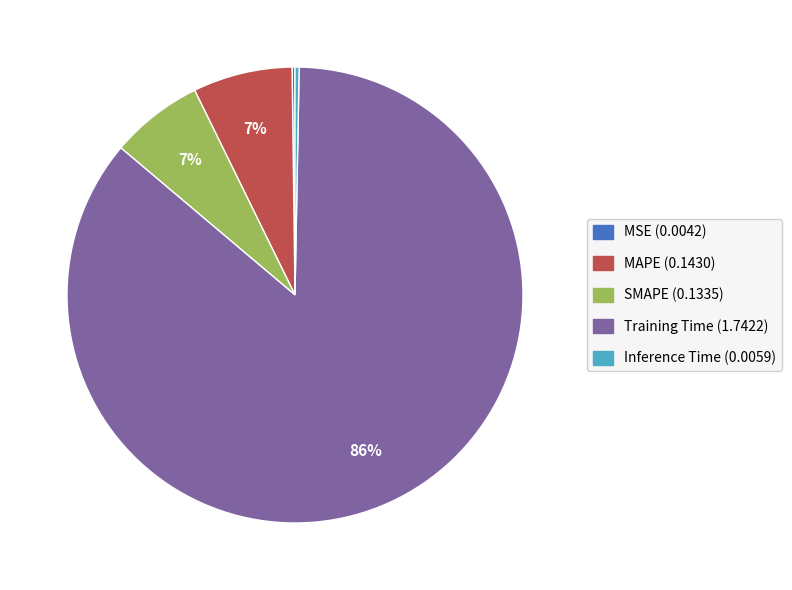

To the nearest percent, what is the combined percentage of SMAPE and MAPE?

14%